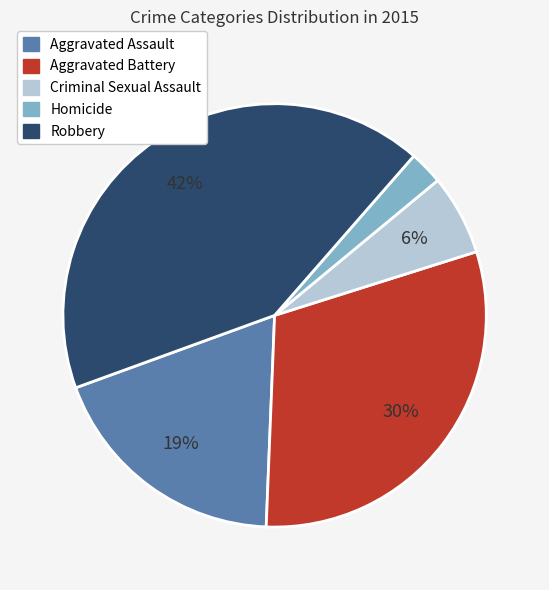

Rank the categories by value from lowest to highest.

Homicide, Criminal Sexual Assault, Aggravated Assault, Aggravated Battery, Robbery